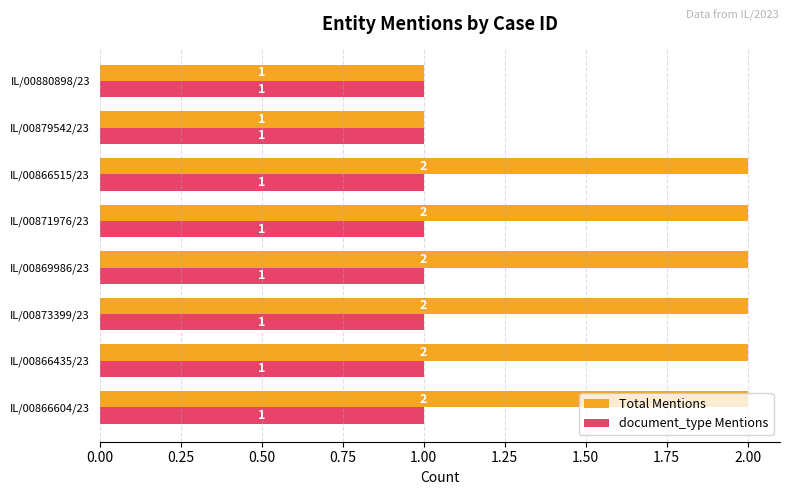

Rank the series by their average value, from lowest to highest.

document_type Mentions, Total Mentions